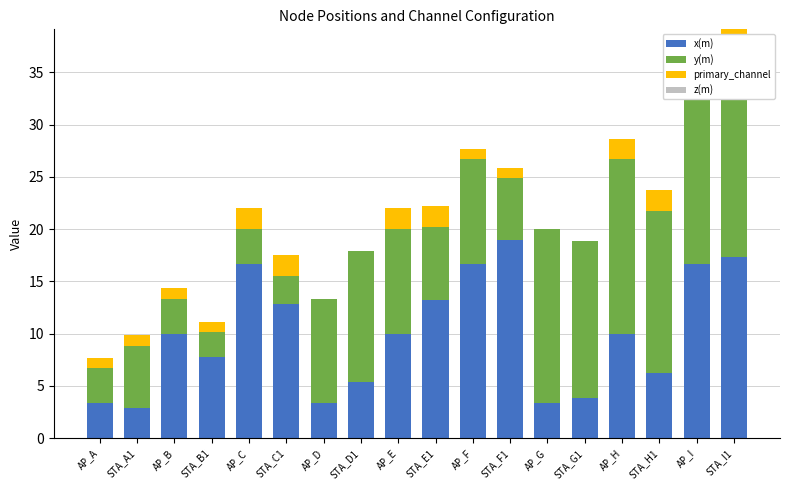

What is the spread (max minus min) of values at STA_G1?

15.0